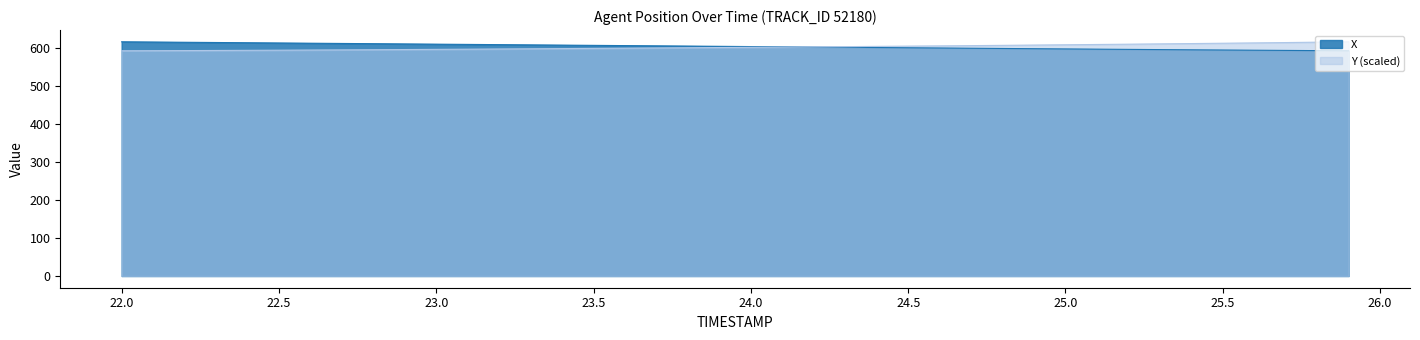

Which series changed the most between 22.7 and 25.9?

Y